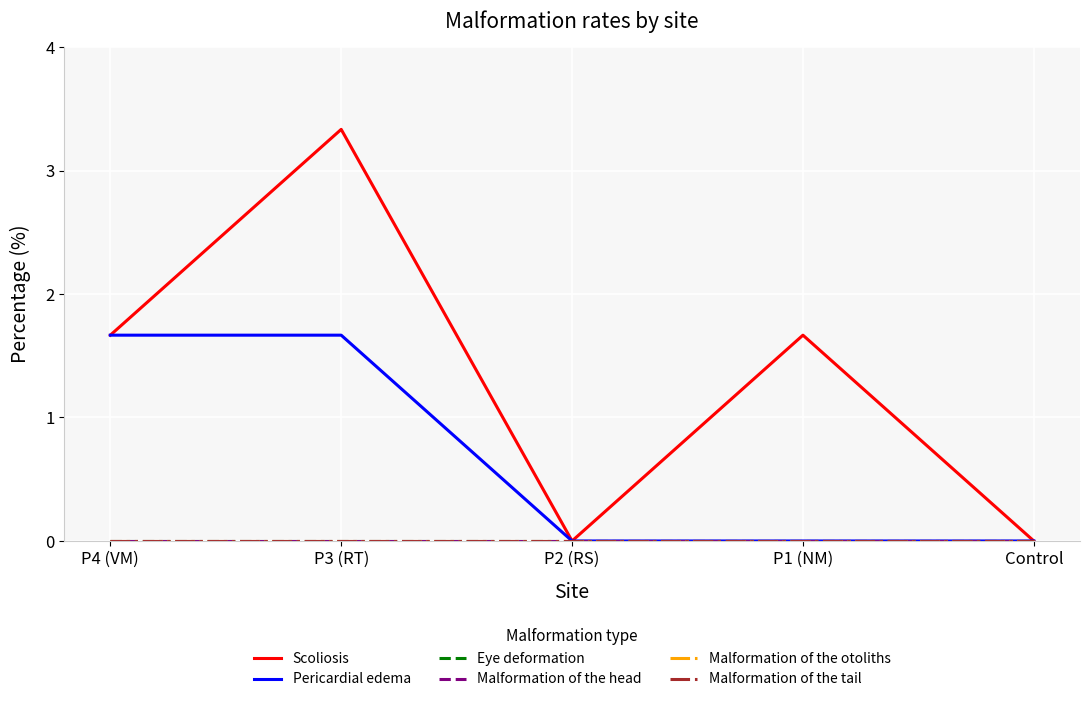

True or false: Malformation of the otoliths has more than 2 points higher than both neighbors.

False